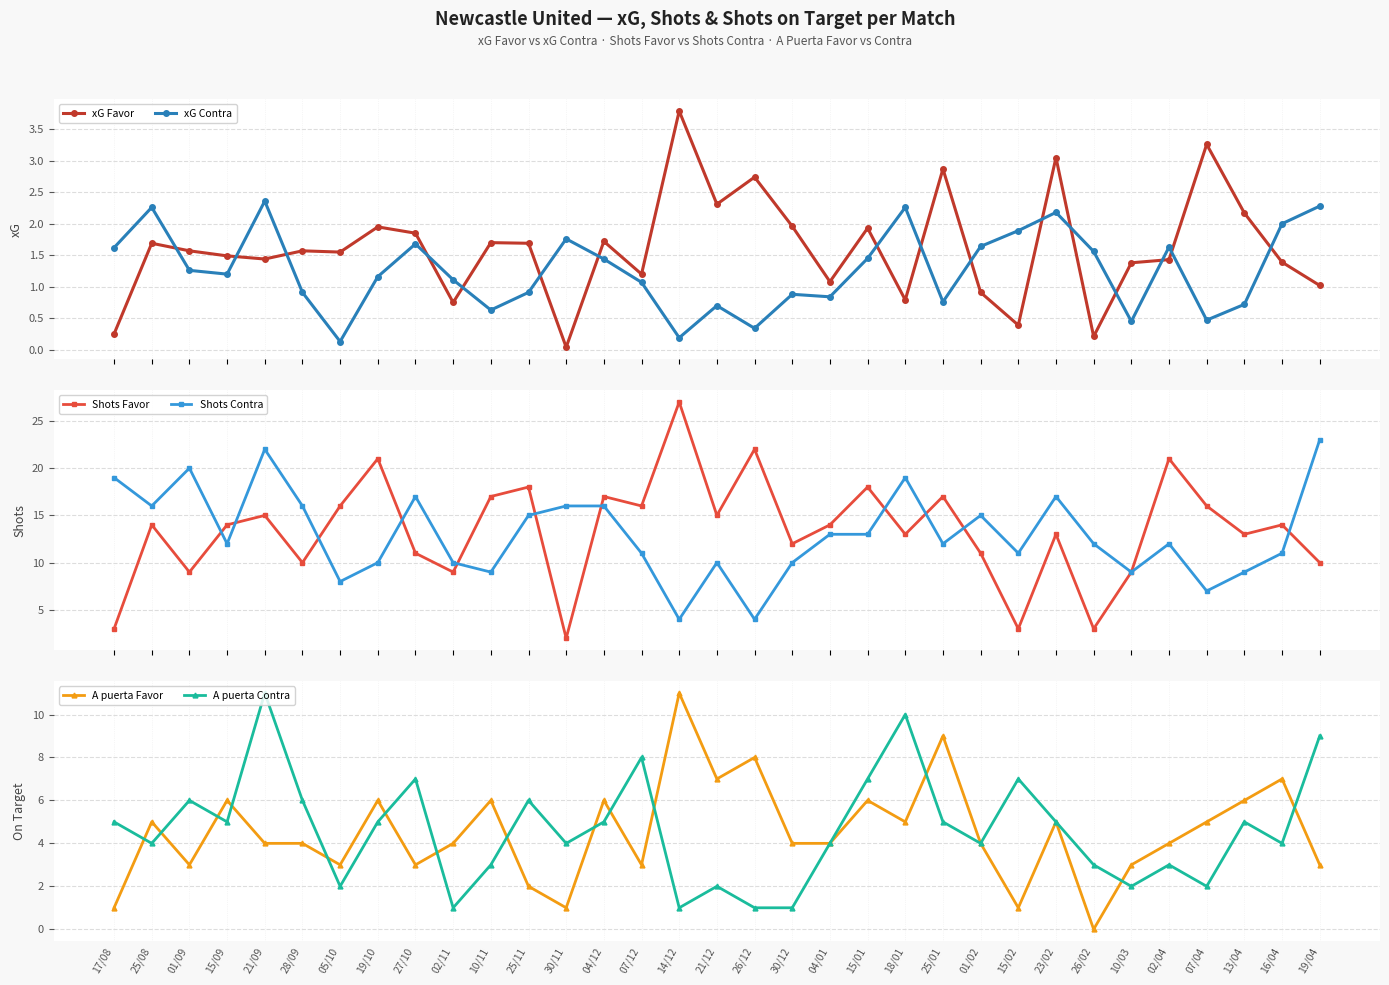

Which series has the largest total across all categories?

Shots Favor